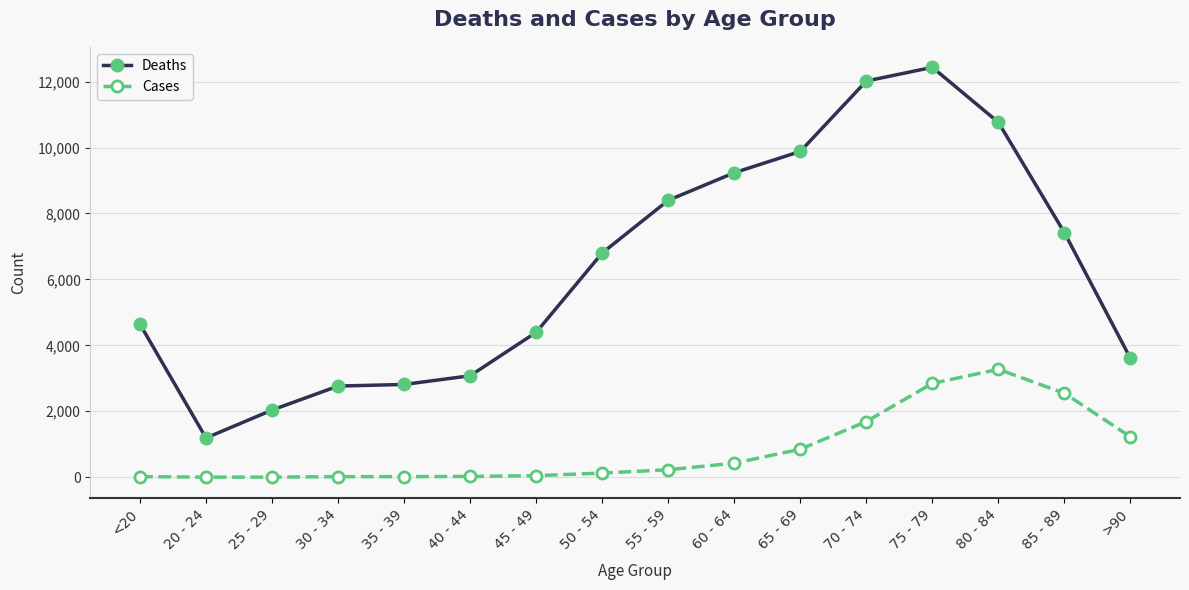

True or false: Deaths has more than 2 points higher than both neighbors.

False